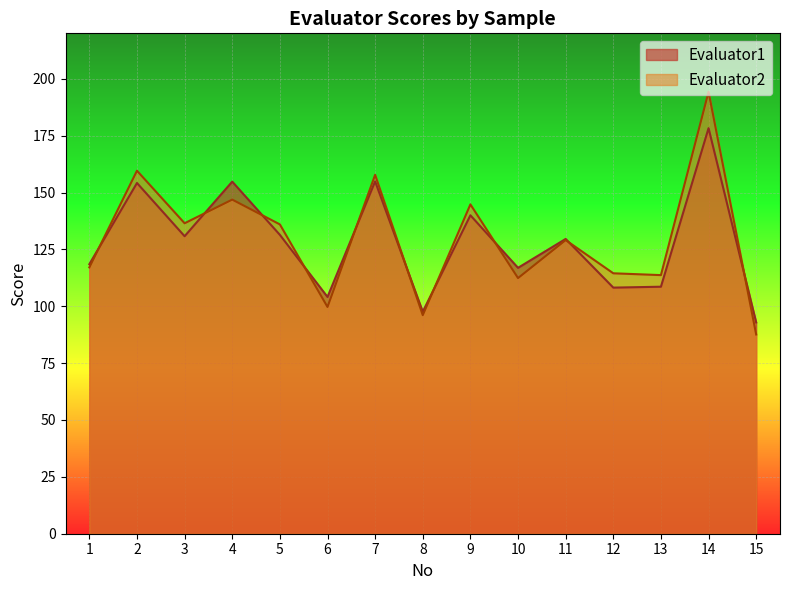

Is it true that Evaluator1 equals 246.3 at 14?

False